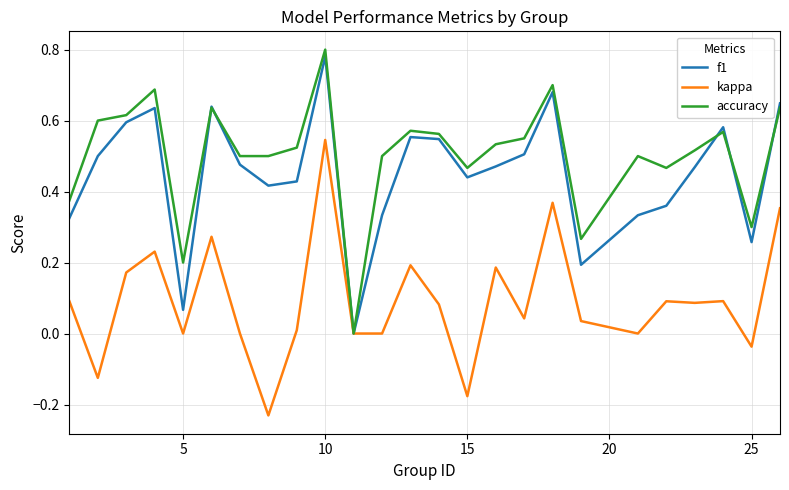

Which series has the largest total across all categories?

accuracy